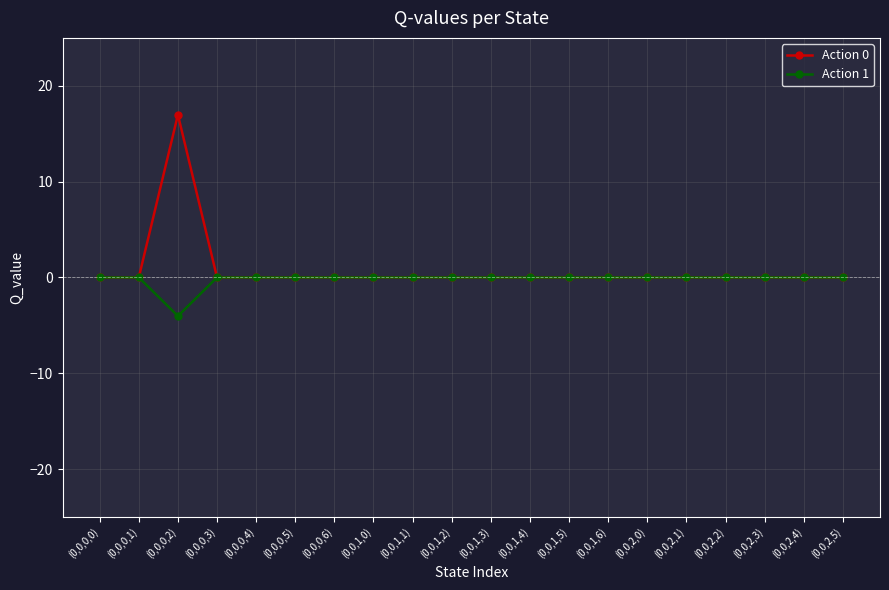

At how many categories does at least one series exceed -1?

20